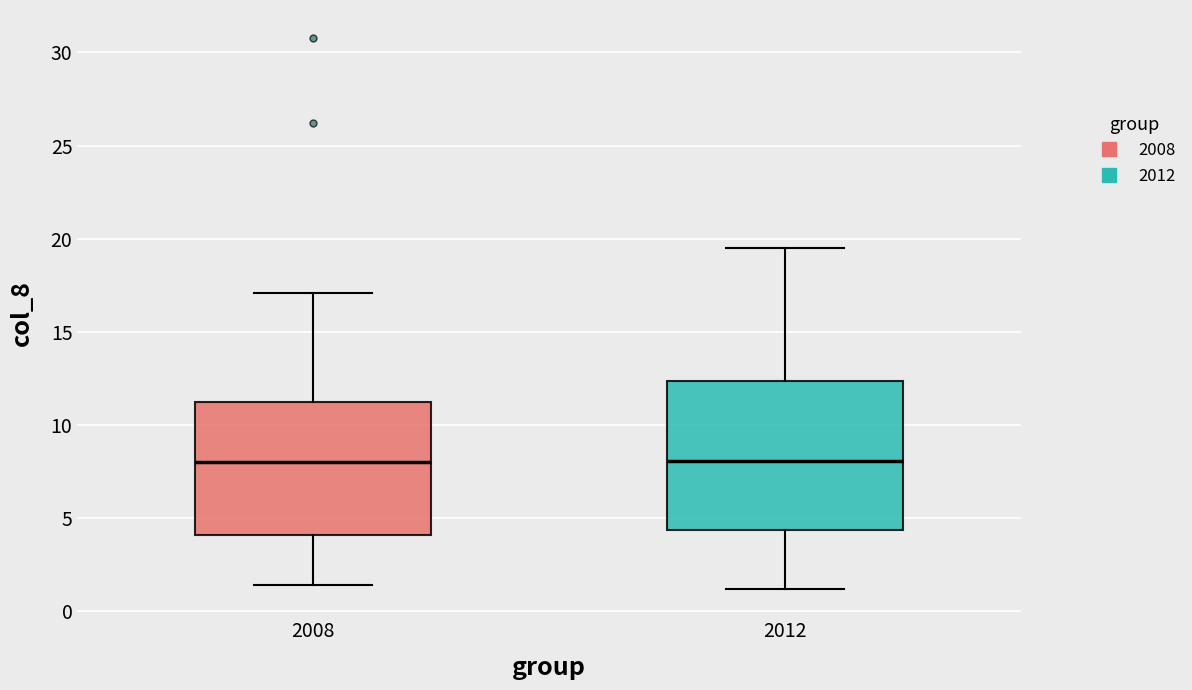

Where does the upper whisker of the box at x = 2008 end on the y-axis? The values are not printed on the chart, so give them approximately, as read against the axis.

17.0